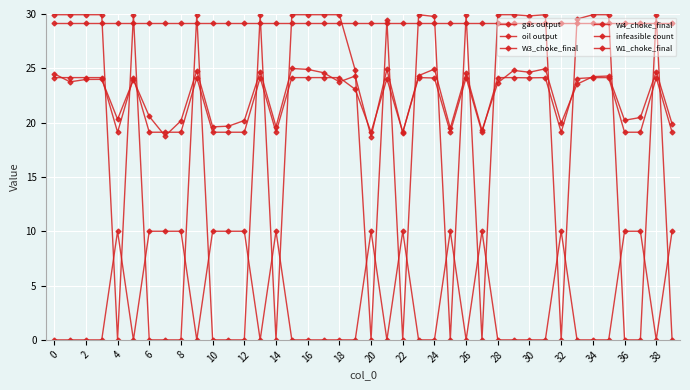

At which label is gas output closest to 21?

6